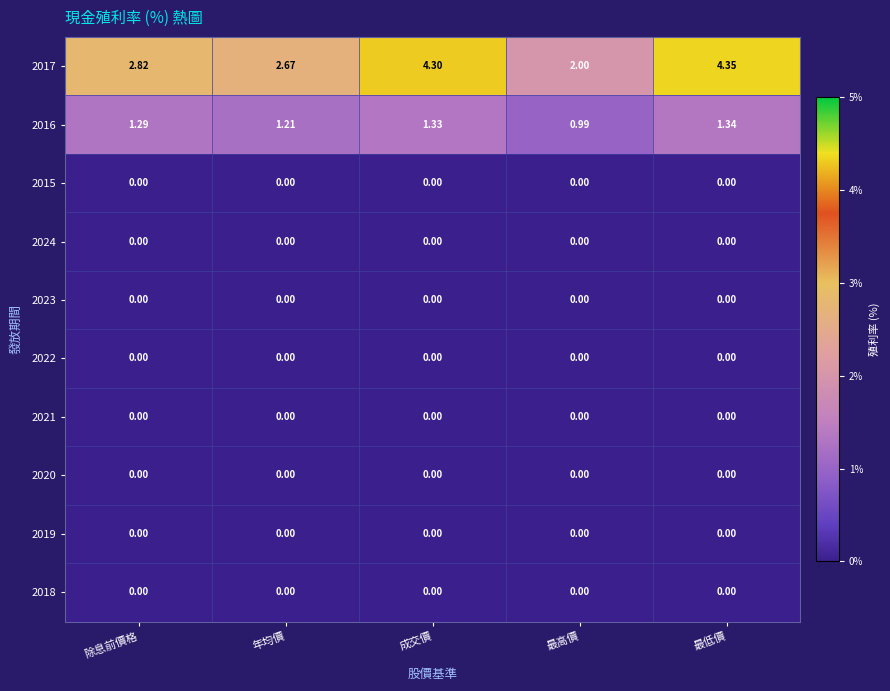

At which category does the chart reach its peak across all series?

最低價